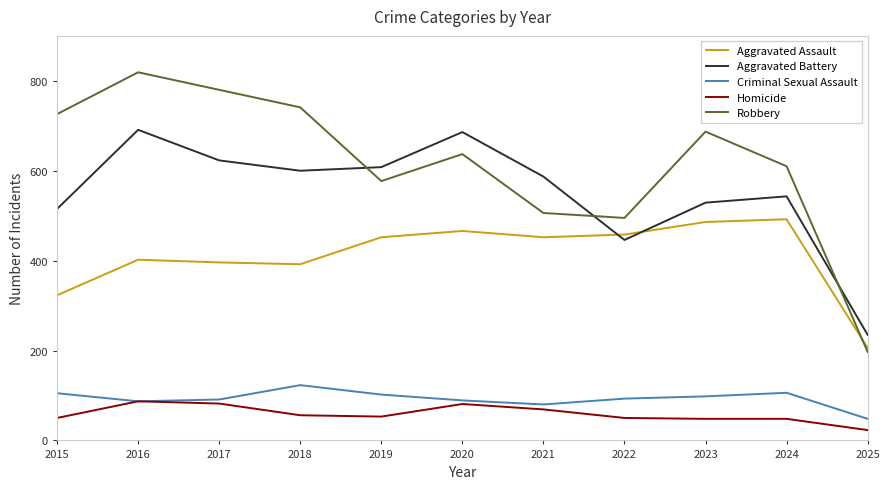

What is the total value across all series at 2020?

1959